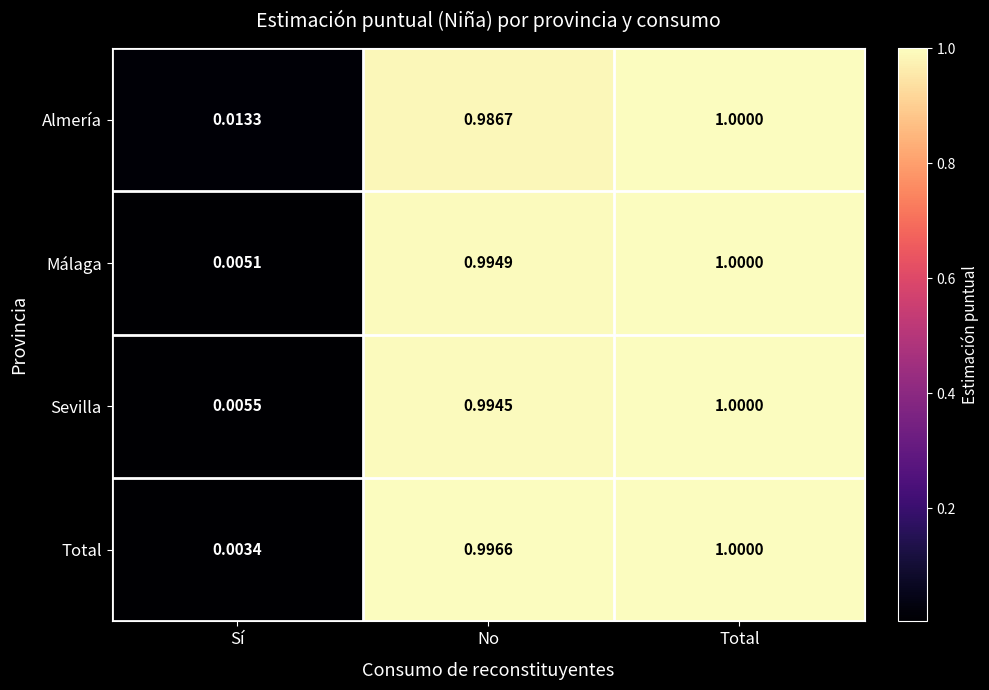

Which label corresponds to the smallest value in the chart?

Sí